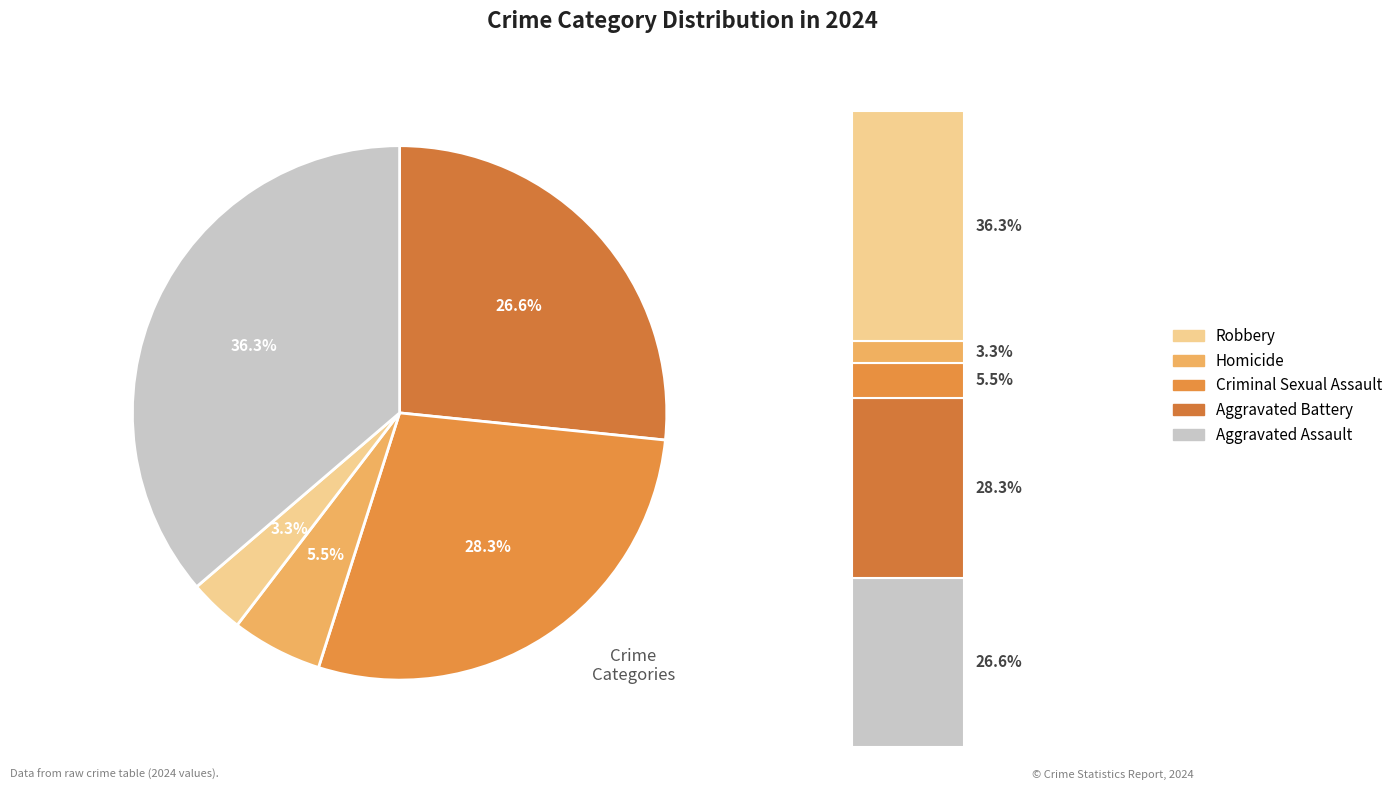

To the nearest percent, what is the average slice percentage?

20%